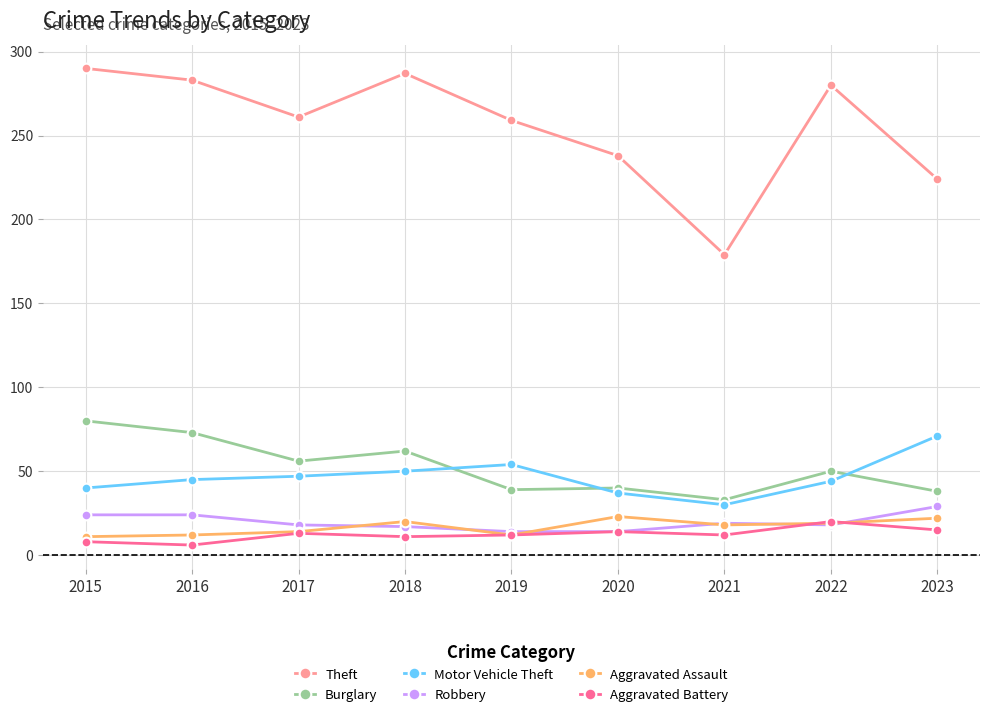

What is the maximum value shown in the chart?

290